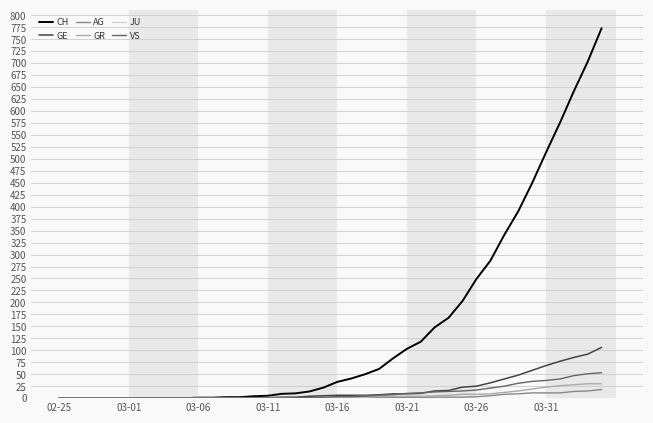

Which series has the largest total across all categories?

CH